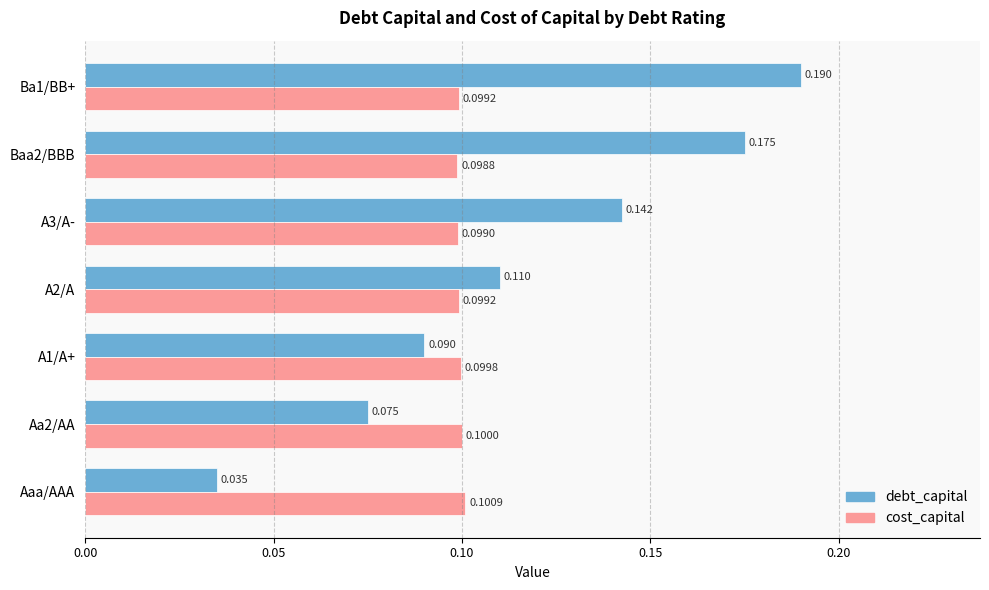

Rank the series by their maximum value, from lowest to highest.

cost_capital, debt_capital